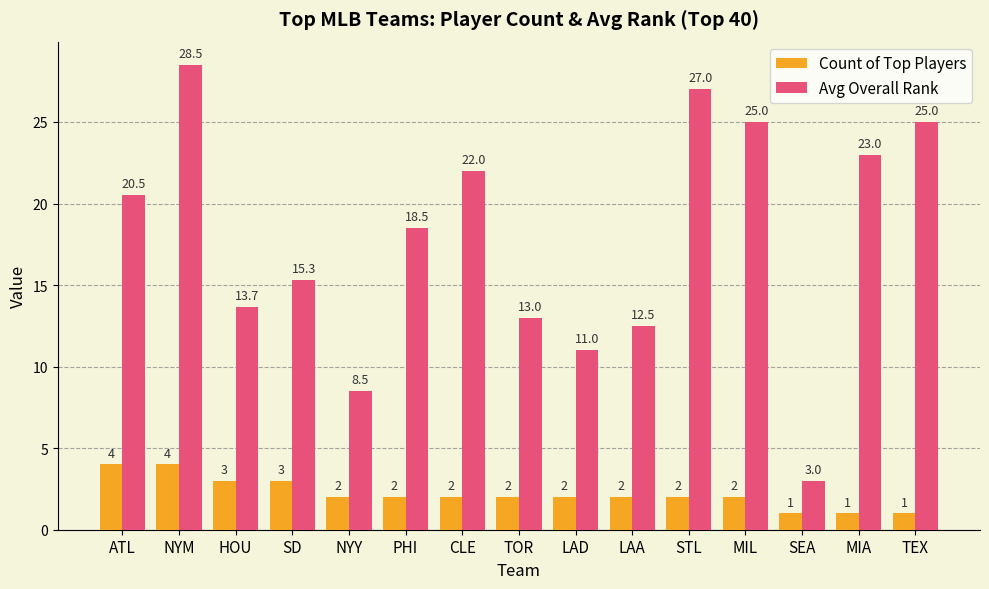

What is the maximum value for Count of Top Players?

4.0